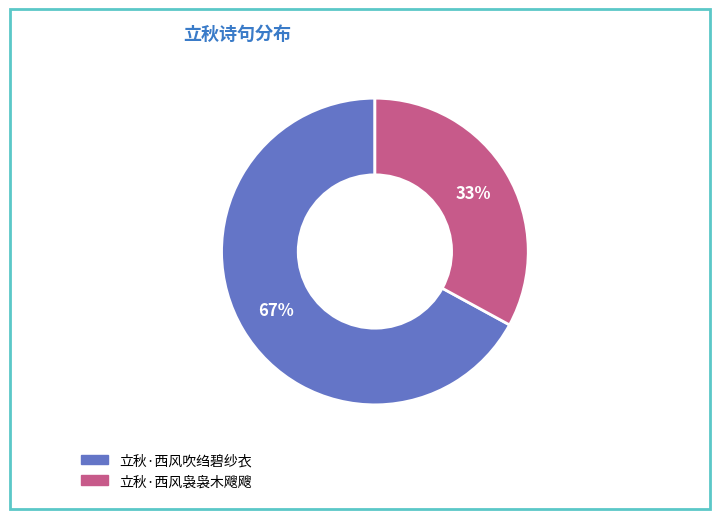

Rank the categories by value from highest to lowest.

立秋·西风吹绉碧纱衣, 立秋·西风袅袅木飕飕